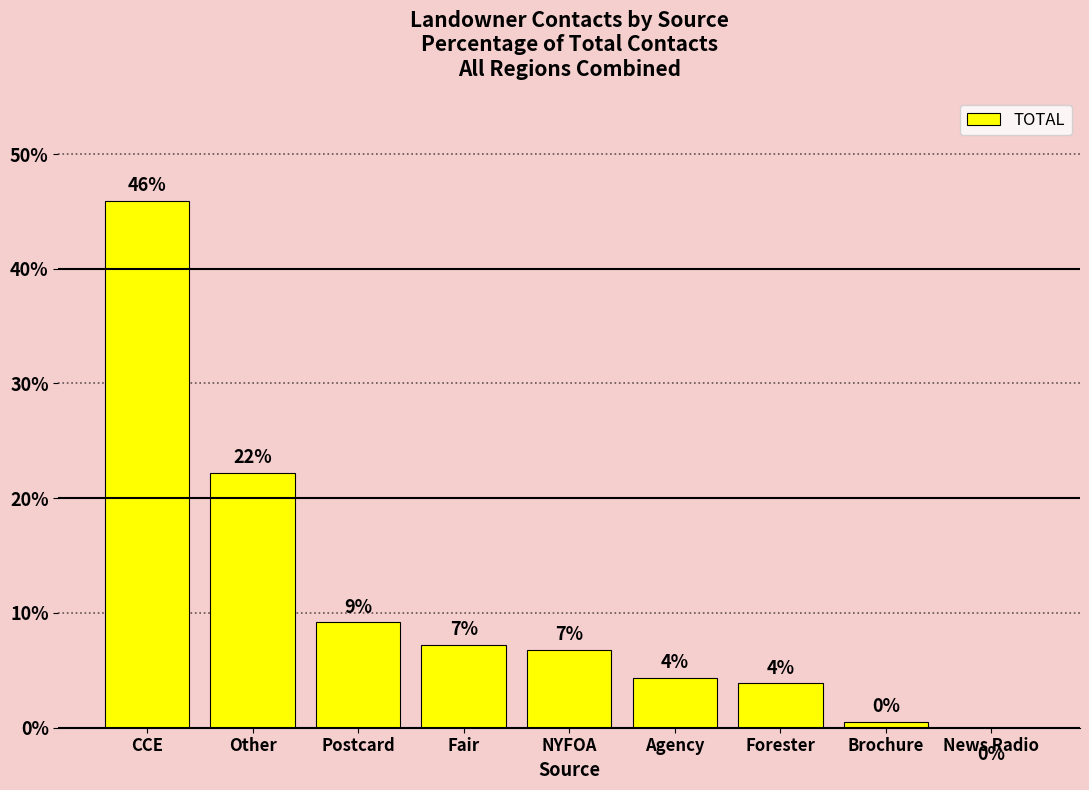

What is the average value?

11.1